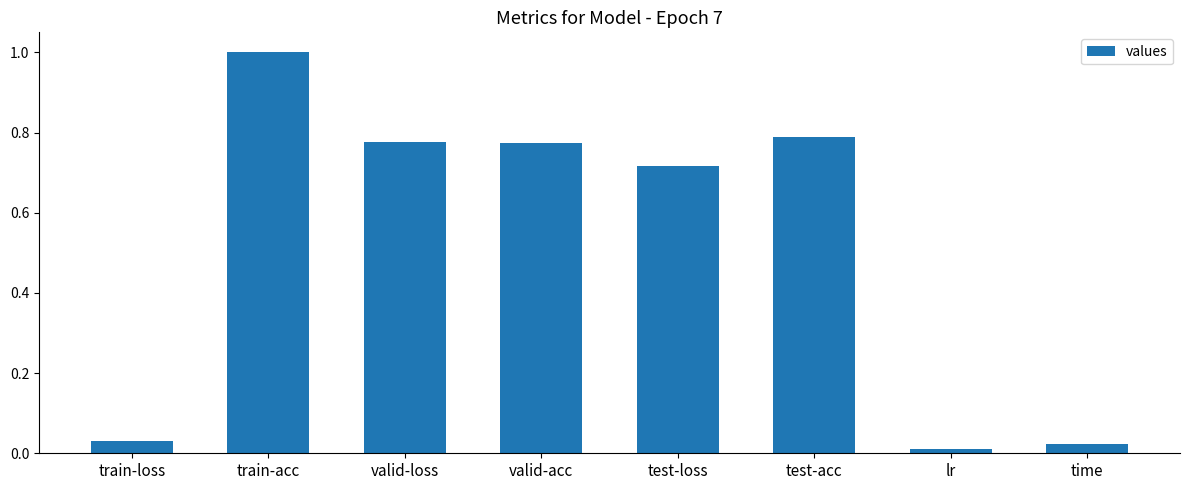

The value at test-loss is 1.1. True or false?

False